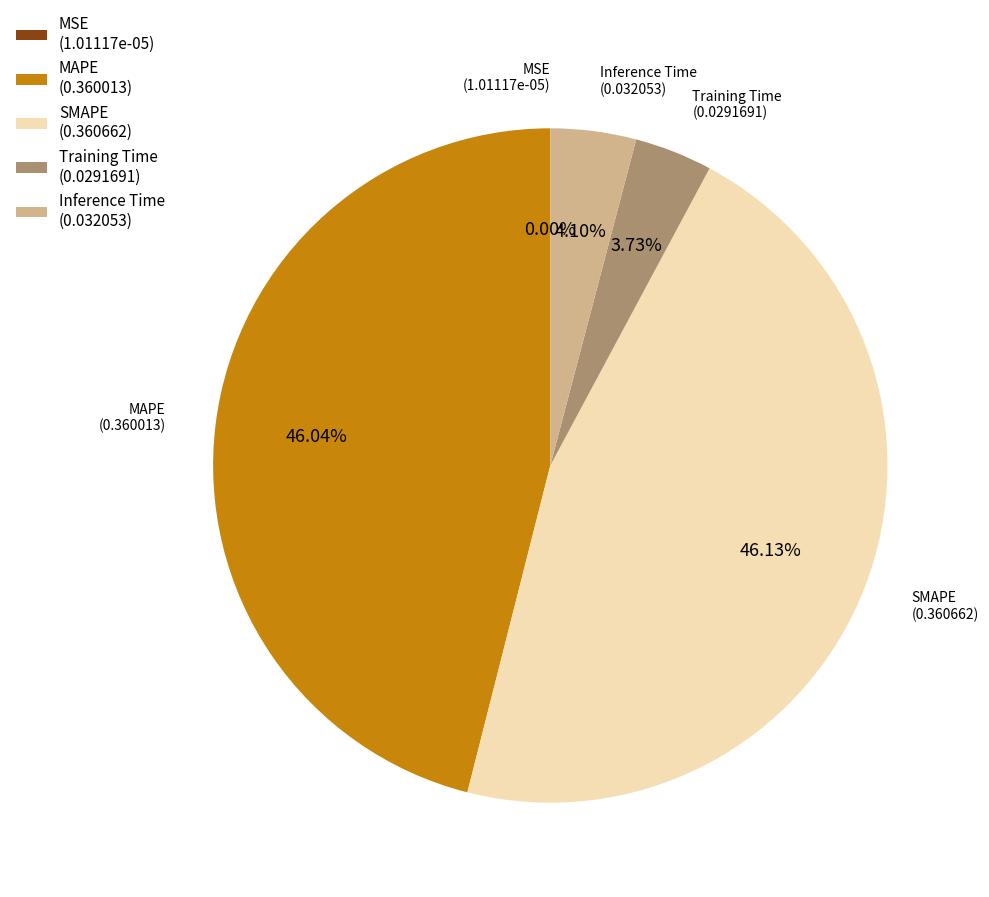

True or false: MAPE accounts for 46% of the total.

True